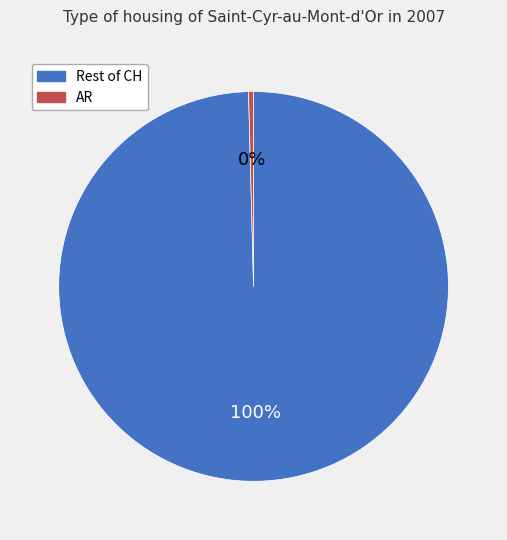

Is it true that AR is 13% of the pie?

False